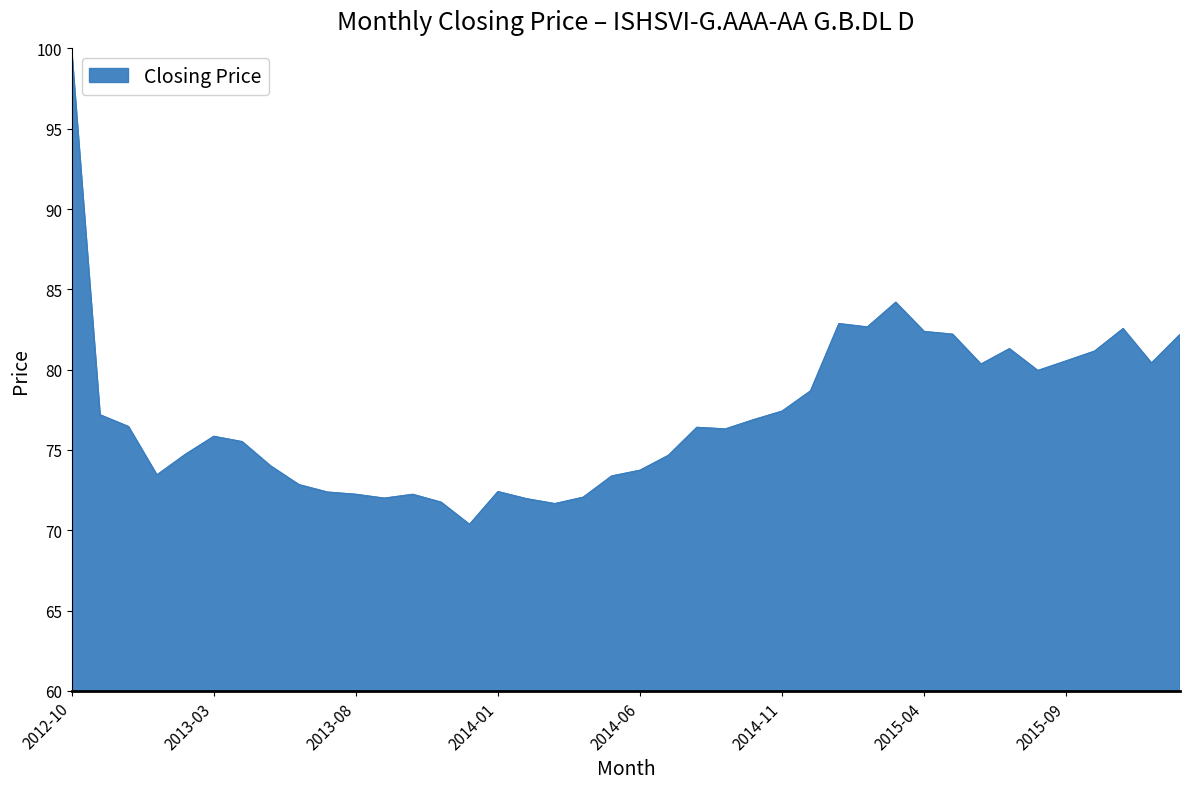

What is the minimum value shown in the chart?

70.4